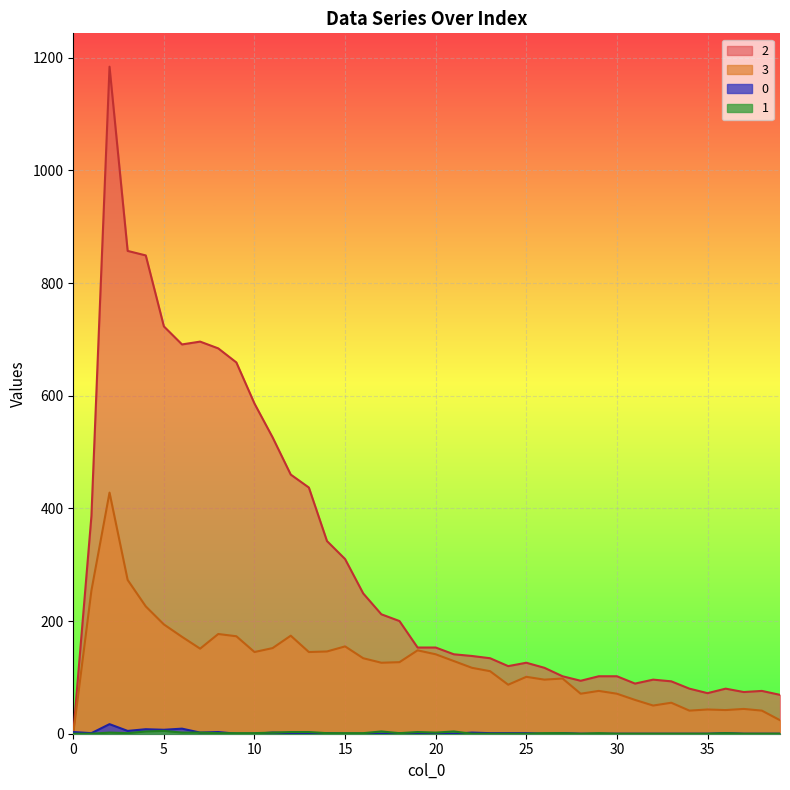

Between 21 and 12, which is larger?

12